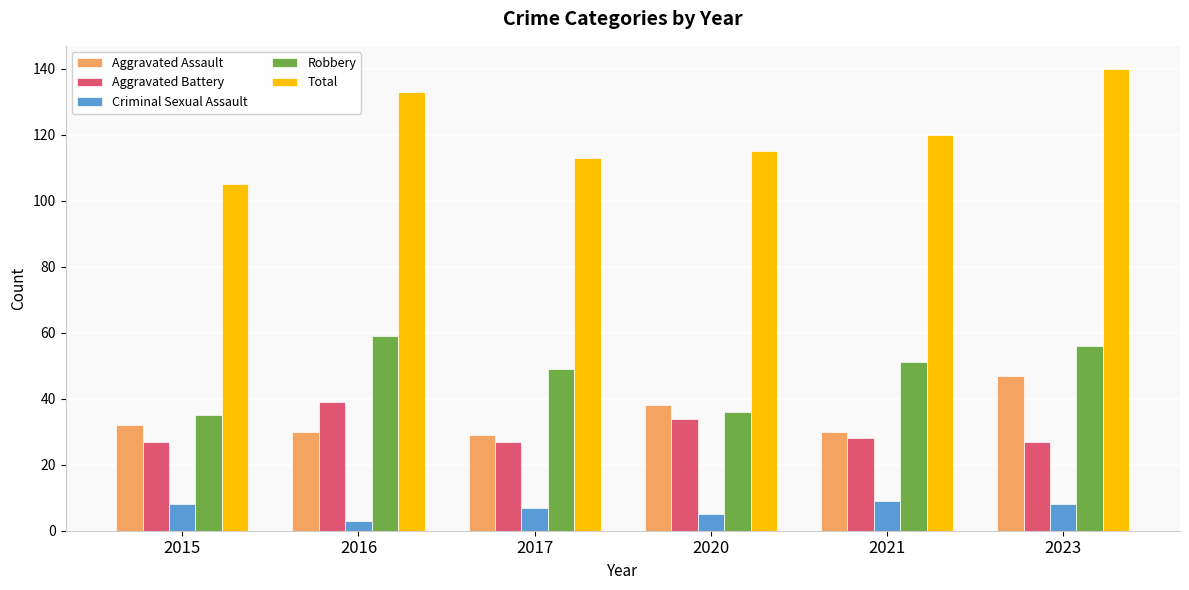

Which series has the largest total across all categories?

Total